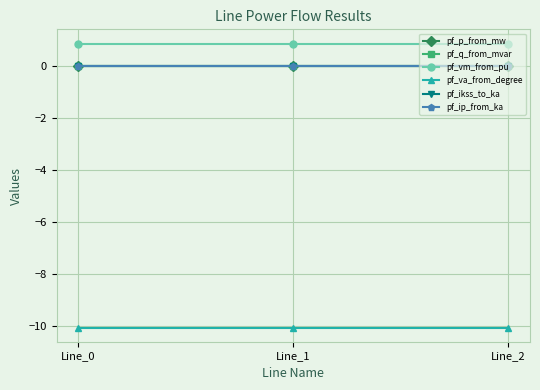

Does the chart have visible grid lines?

Yes